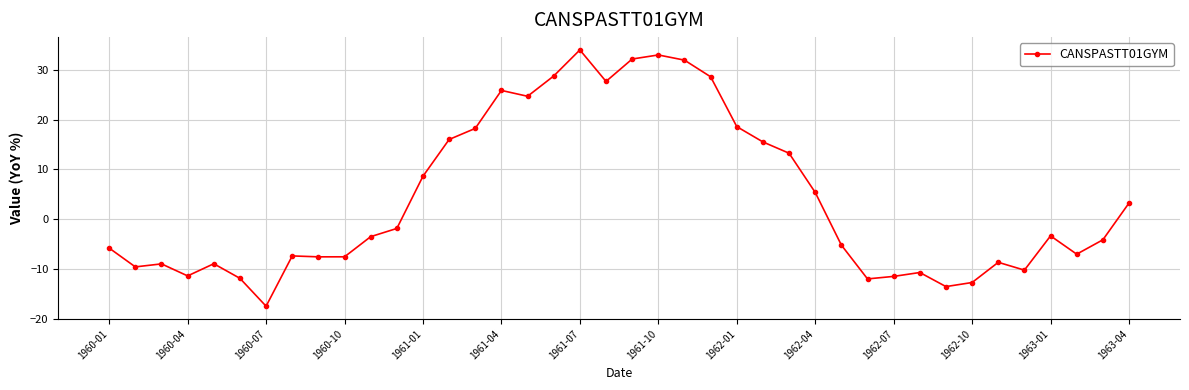

What is the smallest value displayed?

-17.5